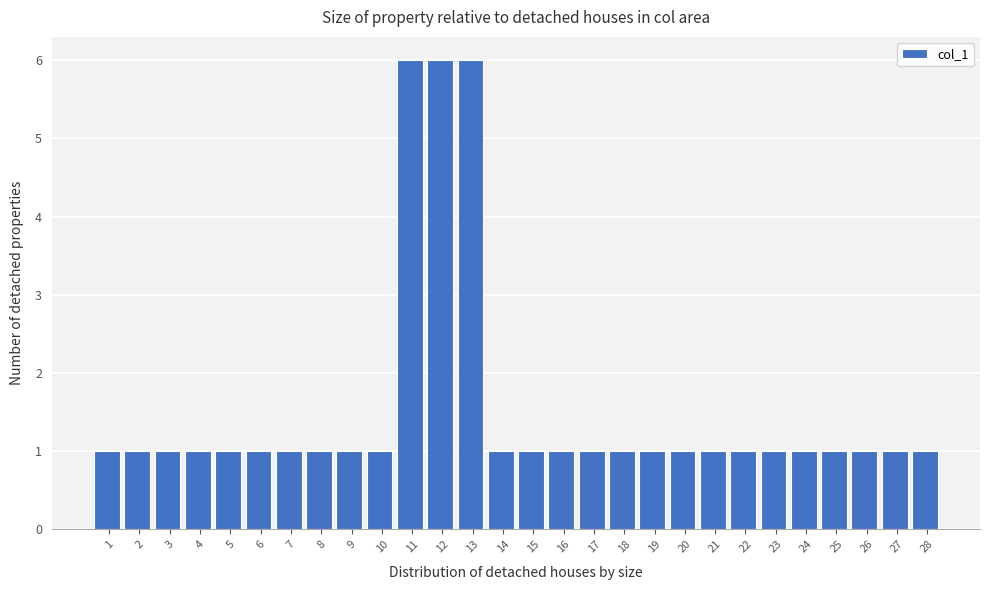

Reading left to right, extract all data points from this chart.

1=1	2=1	3=1	4=1	5=1	6=1	7=1	8=1	9=1	10=1	11=6	12=6	13=6	14=1	15=1	16=1	17=1	18=1	19=1	20=1	21=1	22=1	23=1	24=1	25=1	26=1	27=1	28=1